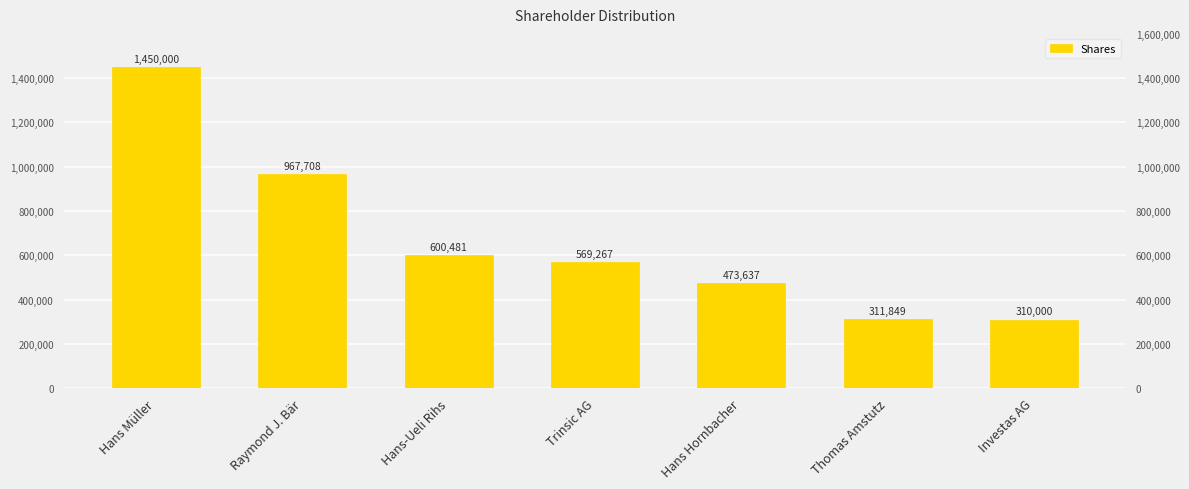

Reading right to left, list all the values displayed in this chart.

Investas AG=310000	Thomas Amstutz=311849	Hans Hornbacher=473637	Trinsic AG=569267	Hans-Ueli Rihs=600481	Raymond J. Bär=967708	Hans Müller=1450000